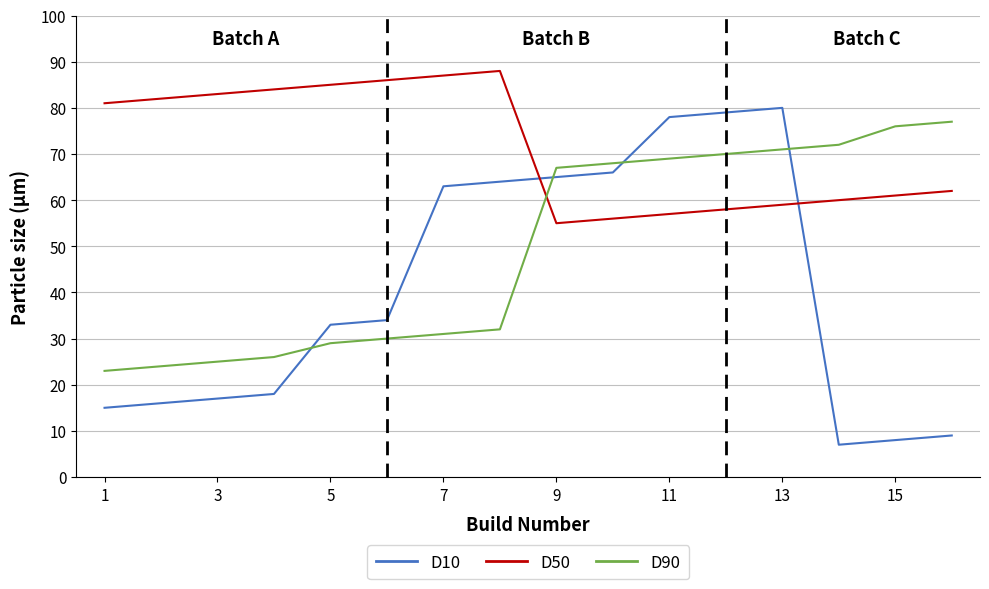

Which series has the largest range (max minus min)?

D10